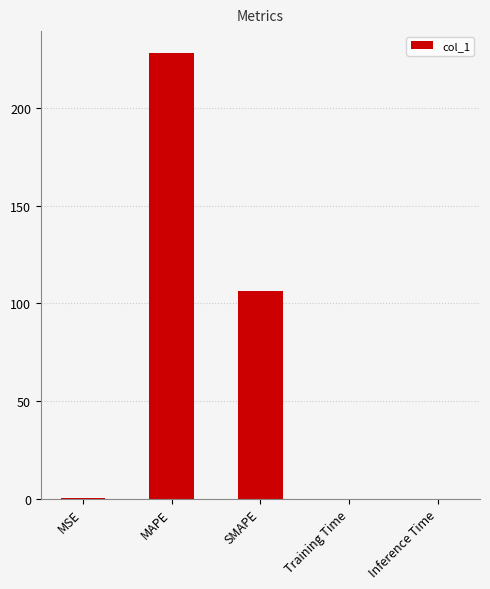

At which category does the chart reach its peak across all series?

MAPE